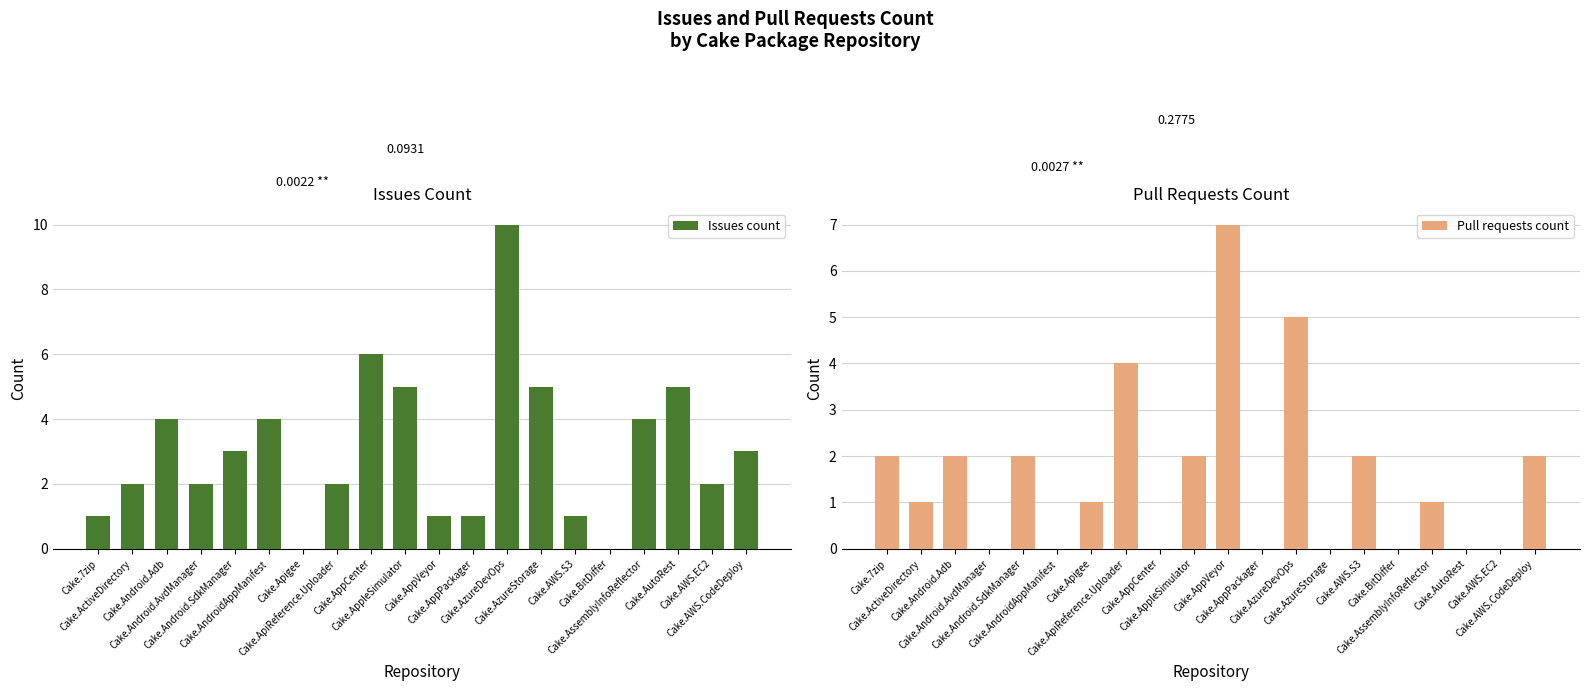

Reading left to right, list all the values displayed in this chart.

Issues count: 1	2	4	2	3	4	0	2	6	5	1	1	10	5	1	0	4	5	2	3
Pull requests count: 2	1	2	0	2	0	1	4	0	2	7	0	5	0	2	0	1	0	0	2